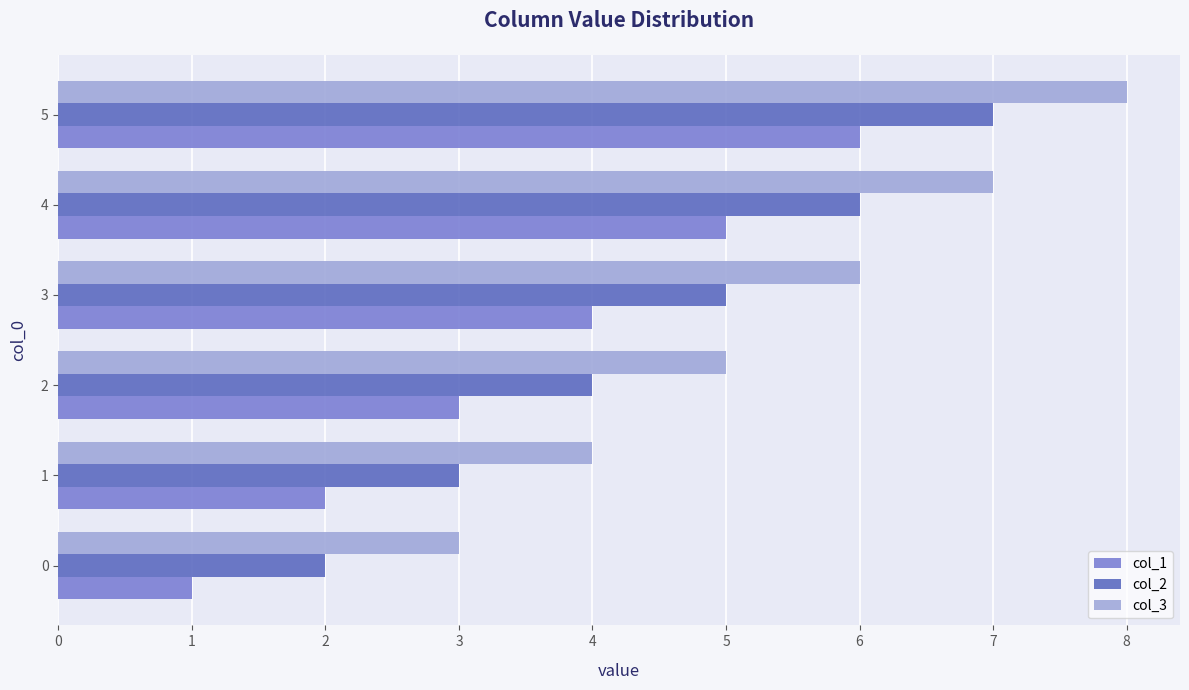

Is it true that col_2 equals 5 at 3?

True